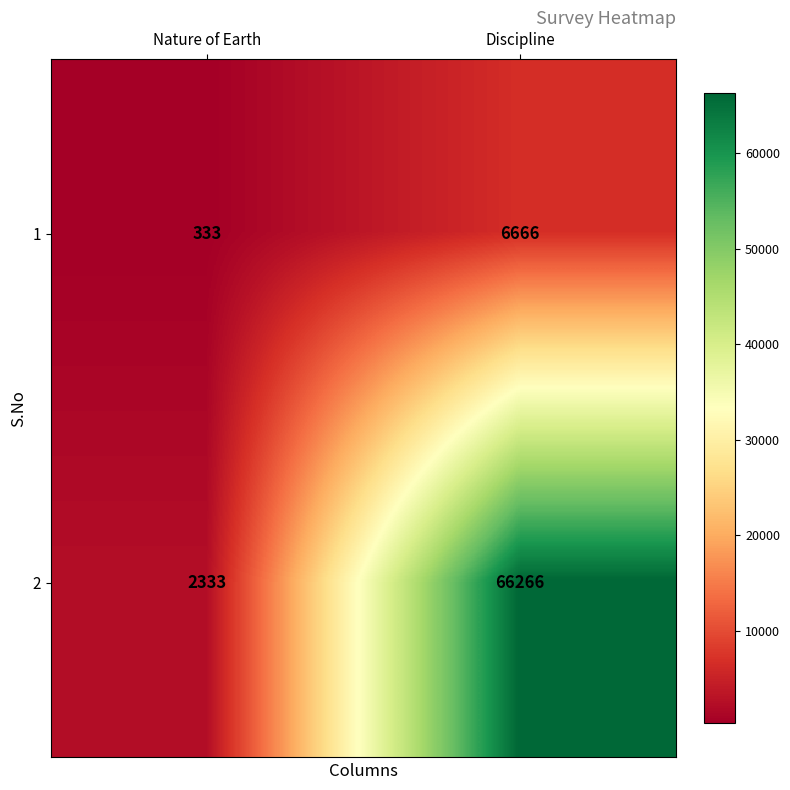

Read the 1 value at Discipline.

6666